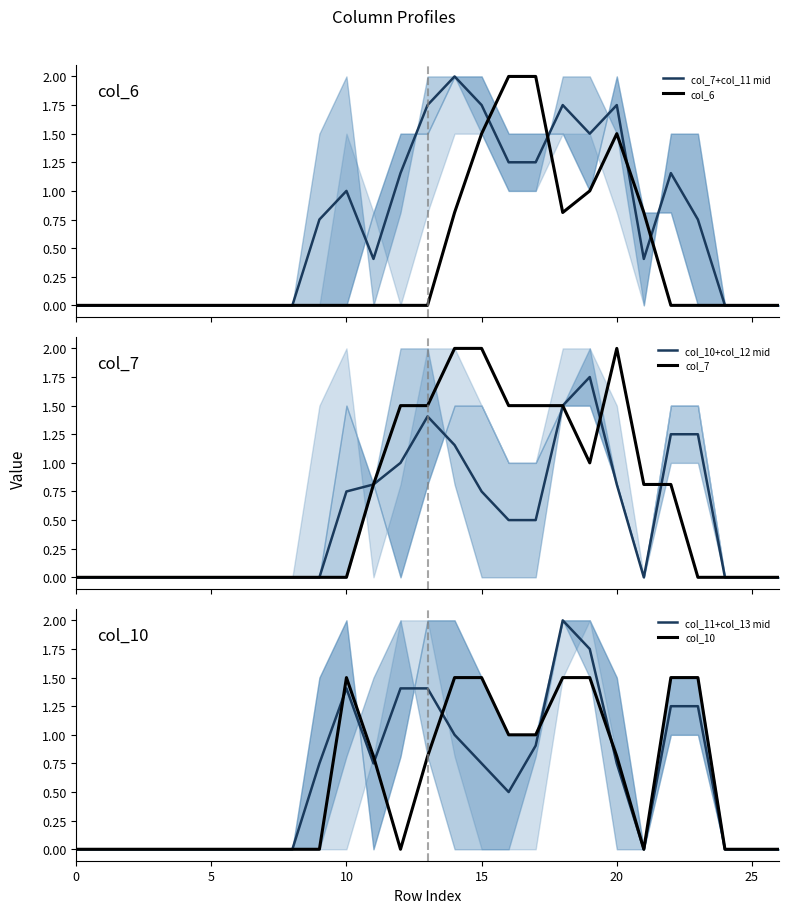

How many lines are shown in the chart?

6